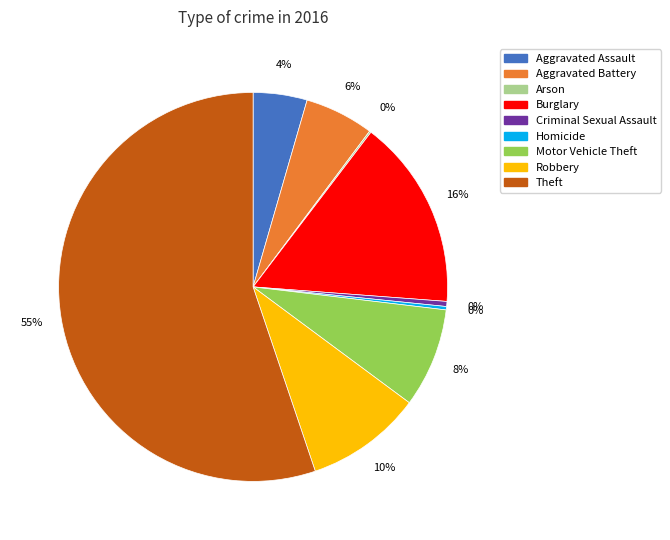

Which has a higher value, Aggravated Battery or Burglary?

Burglary